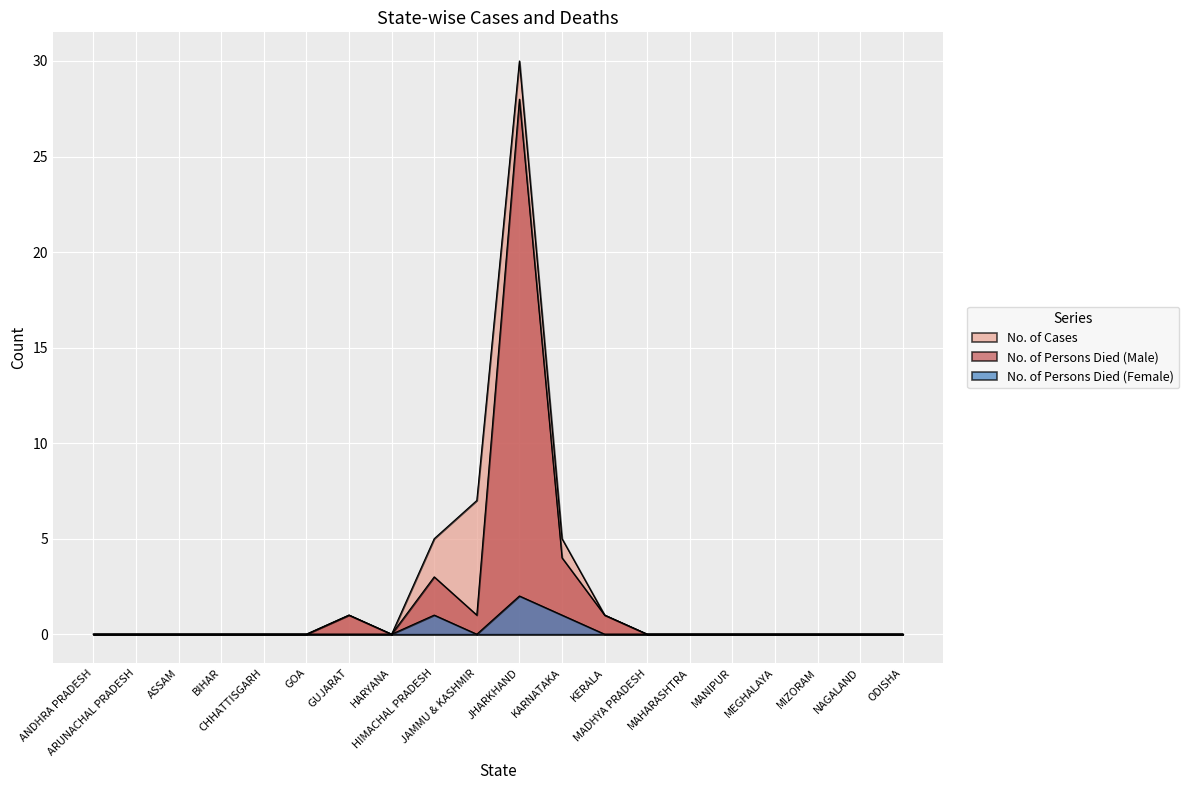

True or false: No. of Cases and No. of Persons Died (Female) intersect in this chart.

False